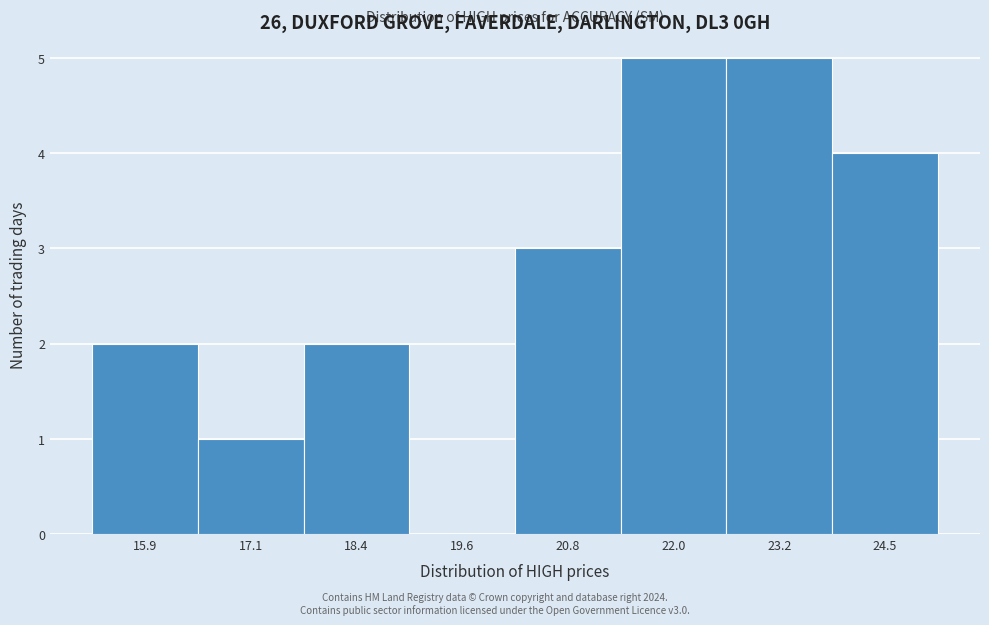

Reading left to right, transcribe all the data shown in this chart.

15.9=2	17.1=1	18.4=2	19.6=0	20.8=3	22.0=5	23.2=5	24.5=4